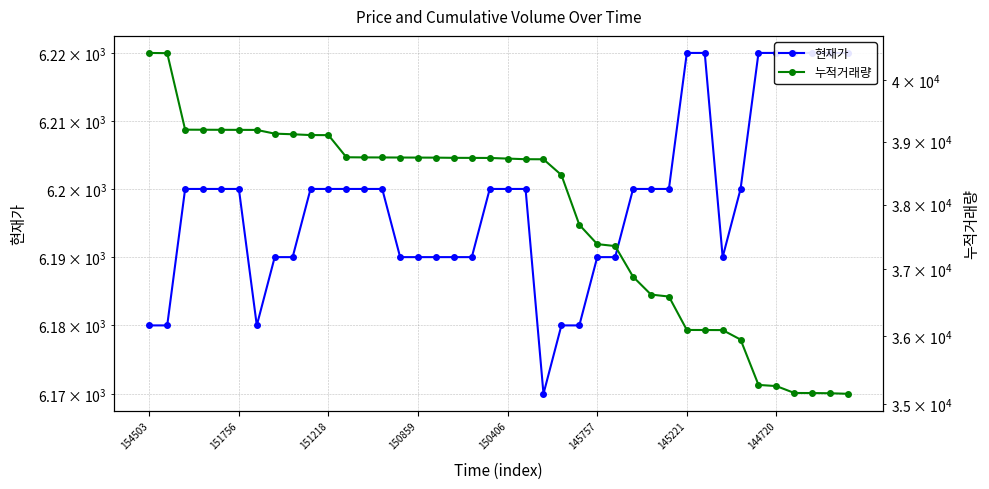

True or false: 누적거래량 has more than 0 points higher than both neighbors.

False